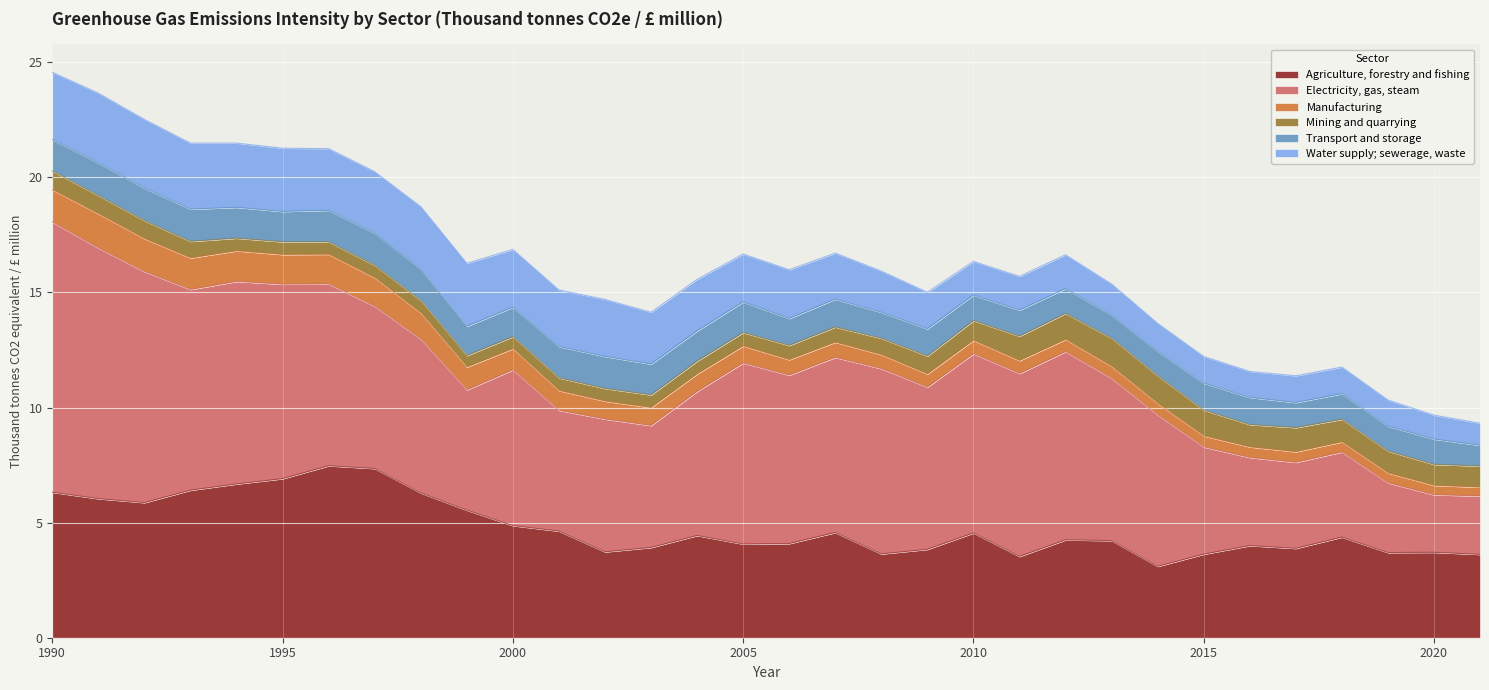

What is the value of the Agriculture, forestry and fishing point at the 31st from the left?

3.7